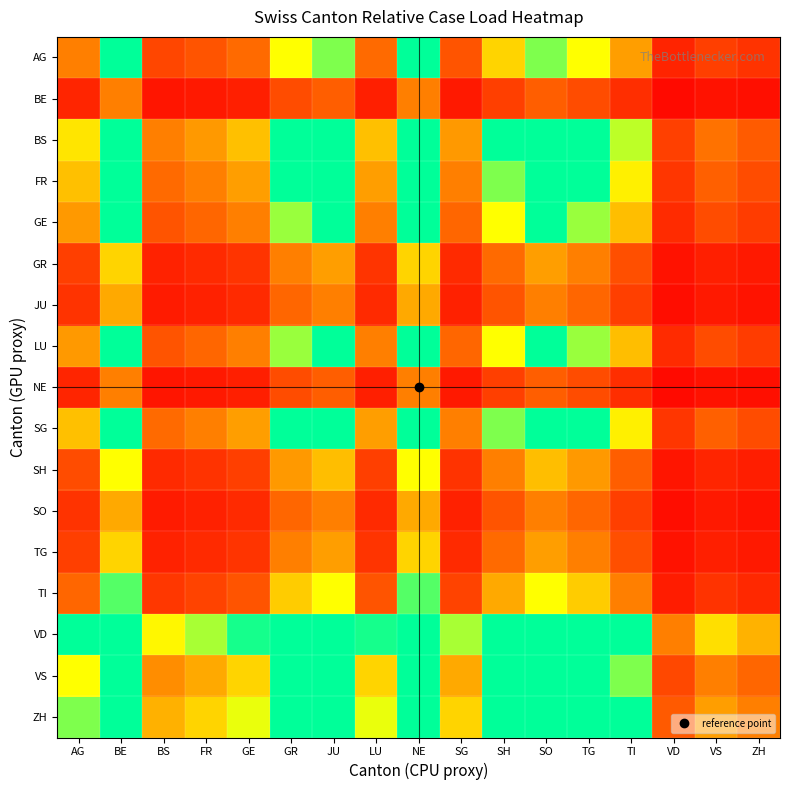

List the series in order of their peak value, highest first.

VD, ZH, VS, BS, FR, SG, GE, LU, AG, TI, SH, GR, TG, JU, SO, BE, NE